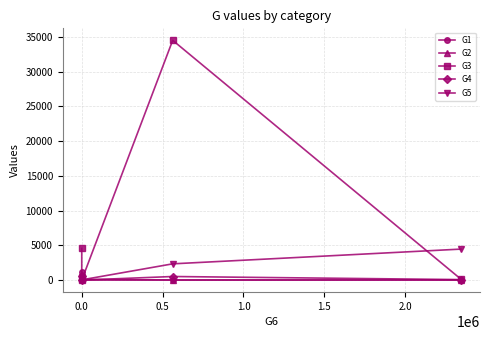

Which series has the largest range (max minus min)?

G3